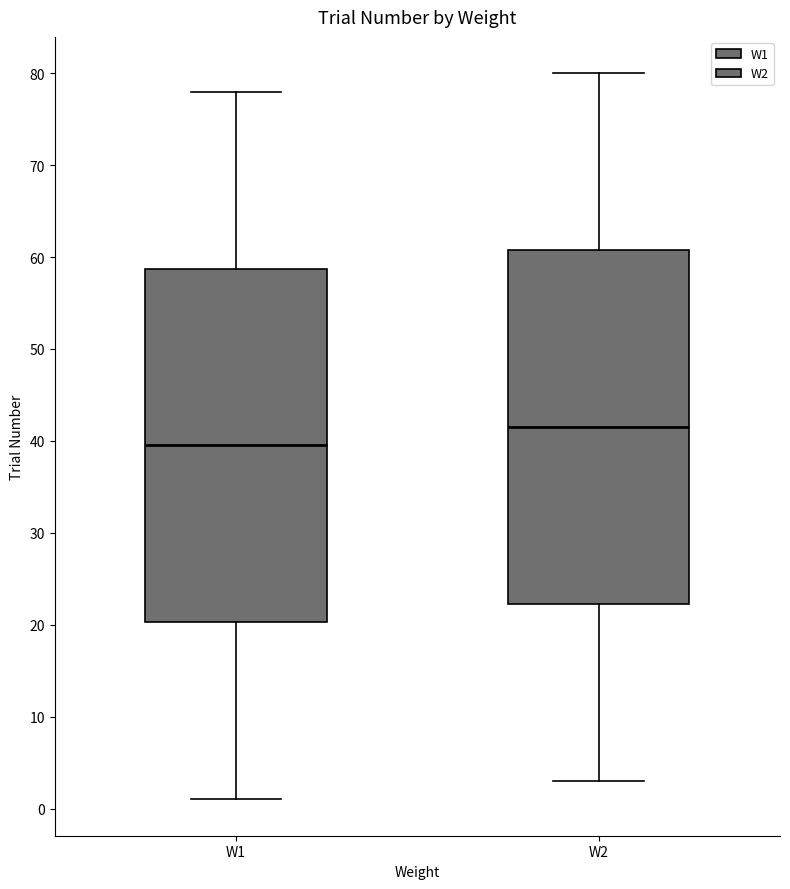

Where does the median line of the box for W2 sit on the y-axis? The values are not printed on the chart, so give them approximately, as read against the axis.

42